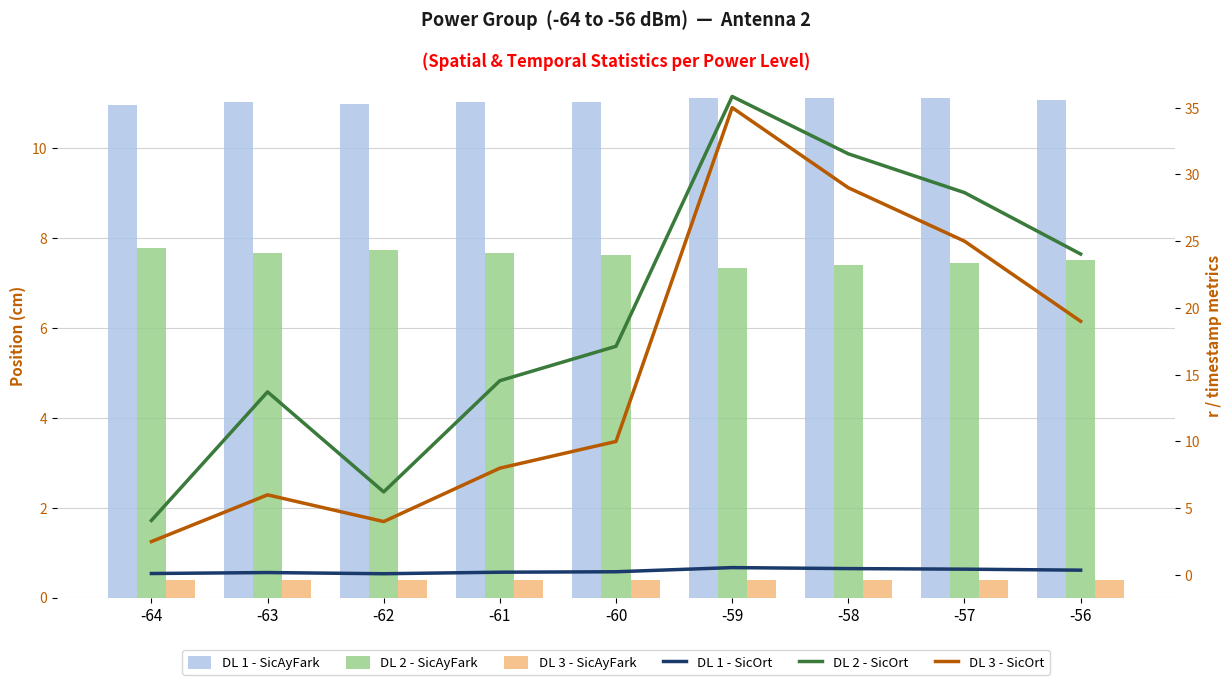

Rank the series at -62 from highest to lowest value.

DL 1 - SicAyFark (mean x), DL 2 - SicAyFark (mean y), DL 2 - SicOrt (mean timestamp), DL 3 - SicOrt (mean col_0), DL 3 - SicAyFark (Ant. orient), DL 1 - SicOrt (mean r)